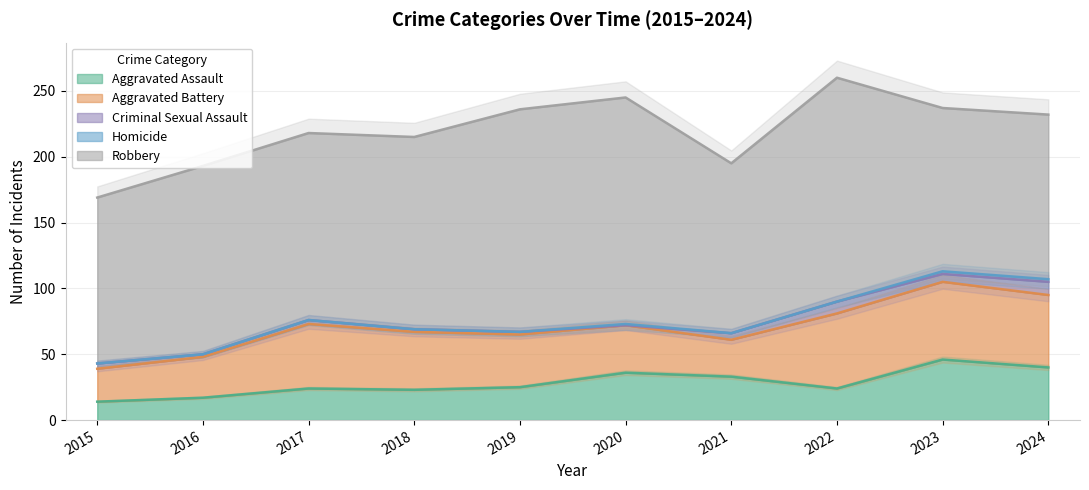

The value of Criminal Sexual Assault at 2019 is 2. True or false?

True